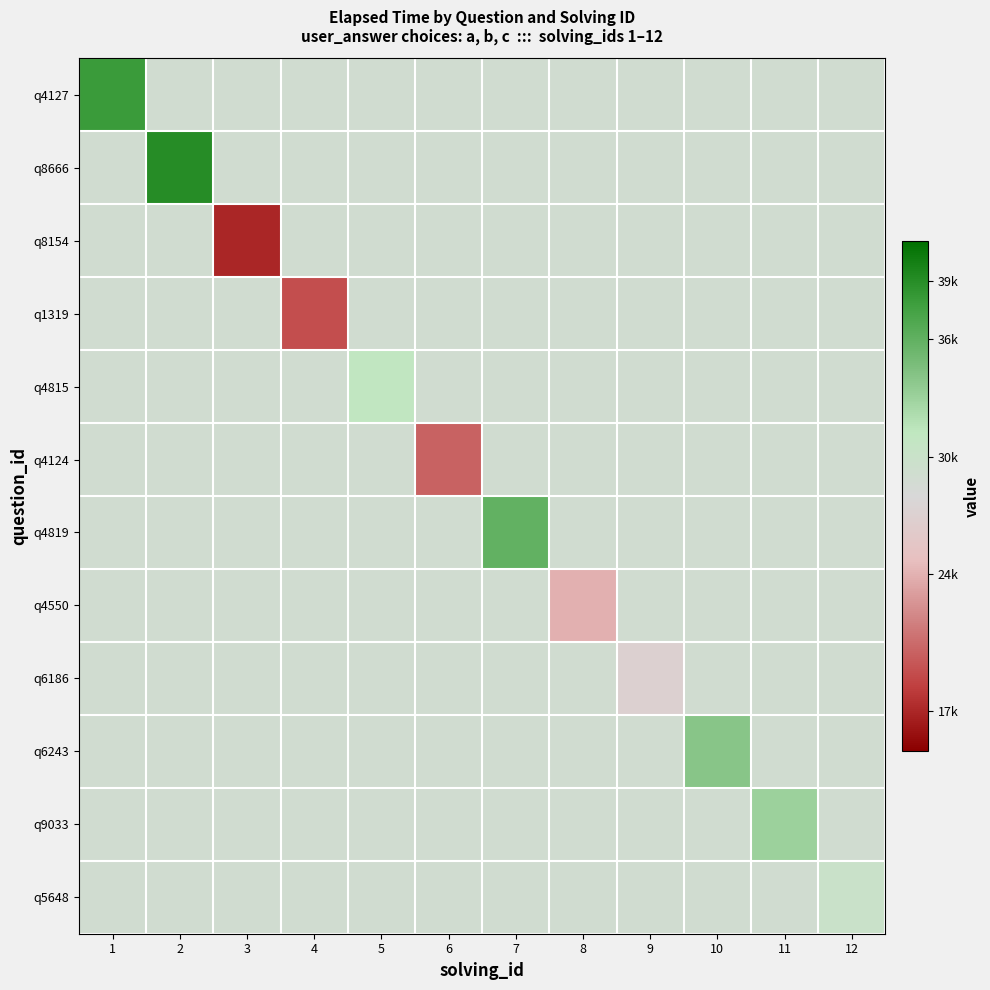

Reading left to right, extract all data points from this chart.

q4127: 1=38000	2=29000	3=29000	4=29000	5=29000	6=29000	7=29000	8=29000	9=29000	10=29000	11=29000	12=29000
q8666: 1=29000	2=39000	3=29000	4=29000	5=29000	6=29000	7=29000	8=29000	9=29000	10=29000	11=29000	12=29000
q8154: 1=29000	2=29000	3=17000	4=29000	5=29000	6=29000	7=29000	8=29000	9=29000	10=29000	11=29000	12=29000
q1319: 1=29000	2=29000	3=29000	4=19000	5=29000	6=29000	7=29000	8=29000	9=29000	10=29000	11=29000	12=29000
q4815: 1=29000	2=29000	3=29000	4=29000	5=31000	6=29000	7=29000	8=29000	9=29000	10=29000	11=29000	12=29000
q4124: 1=29000	2=29000	3=29000	4=29000	5=29000	6=20000	7=29000	8=29000	9=29000	10=29000	11=29000	12=29000
q4819: 1=29000	2=29000	3=29000	4=29000	5=29000	6=29000	7=36000	8=29000	9=29000	10=29000	11=29000	12=29000
q4550: 1=29000	2=29000	3=29000	4=29000	5=29000	6=29000	7=29000	8=24000	9=29000	10=29000	11=29000	12=29000
q6186: 1=29000	2=29000	3=29000	4=29000	5=29000	6=29000	7=29000	8=29000	9=27000	10=29000	11=29000	12=29000
q6243: 1=29000	2=29000	3=29000	4=29000	5=29000	6=29000	7=29000	8=29000	9=29000	10=34000	11=29000	12=29000
q9033: 1=29000	2=29000	3=29000	4=29000	5=29000	6=29000	7=29000	8=29000	9=29000	10=29000	11=33000	12=29000
q5648: 1=29000	2=29000	3=29000	4=29000	5=29000	6=29000	7=29000	8=29000	9=29000	10=29000	11=29000	12=30000